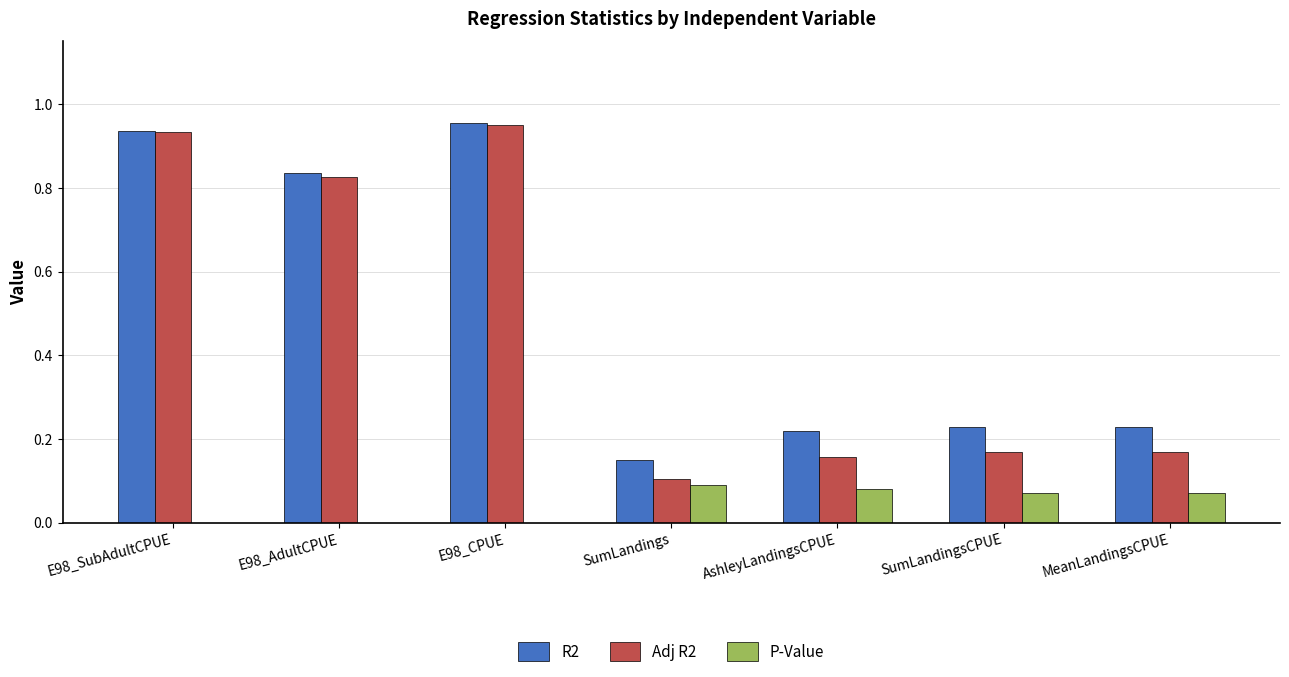

Is the value of R2 at SumLandingsCPUE greater than the value of P-Value at AshleyLandingsCPUE?

Yes